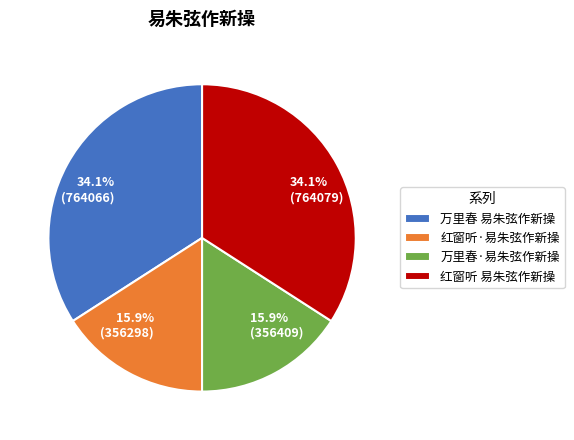

What is the ratio of the value at 15.9% (356409) to the value at 15.9% (356298)?

1.0